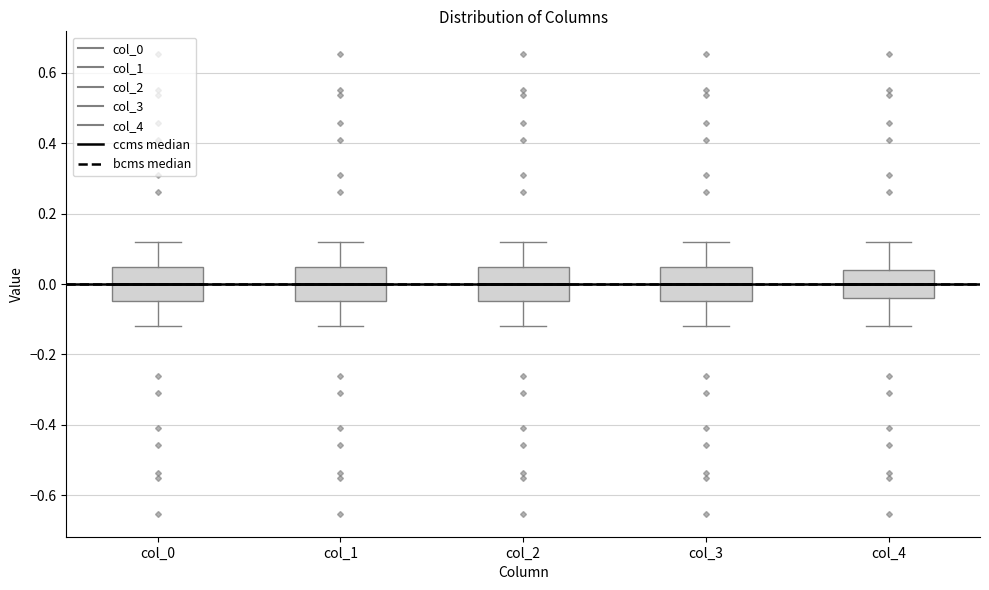

Reading left to right, transcribe this box plot: for each box, give where its median line is, the range the box spans, and where its two whiskers end, as read against the y-axis. The values are not printed on the chart, so give them approximately, as read against the axis.

col_0: median 0.00, box -0.04 to 0.04, whiskers -0.12 to 0.12
col_1: median 0.00, box -0.04 to 0.04, whiskers -0.12 to 0.12
col_2: median 0.00, box -0.04 to 0.04, whiskers -0.12 to 0.12
col_3: median 0.00, box -0.04 to 0.04, whiskers -0.12 to 0.12
col_4: median 0.00, box -0.04 to 0.04, whiskers -0.12 to 0.12